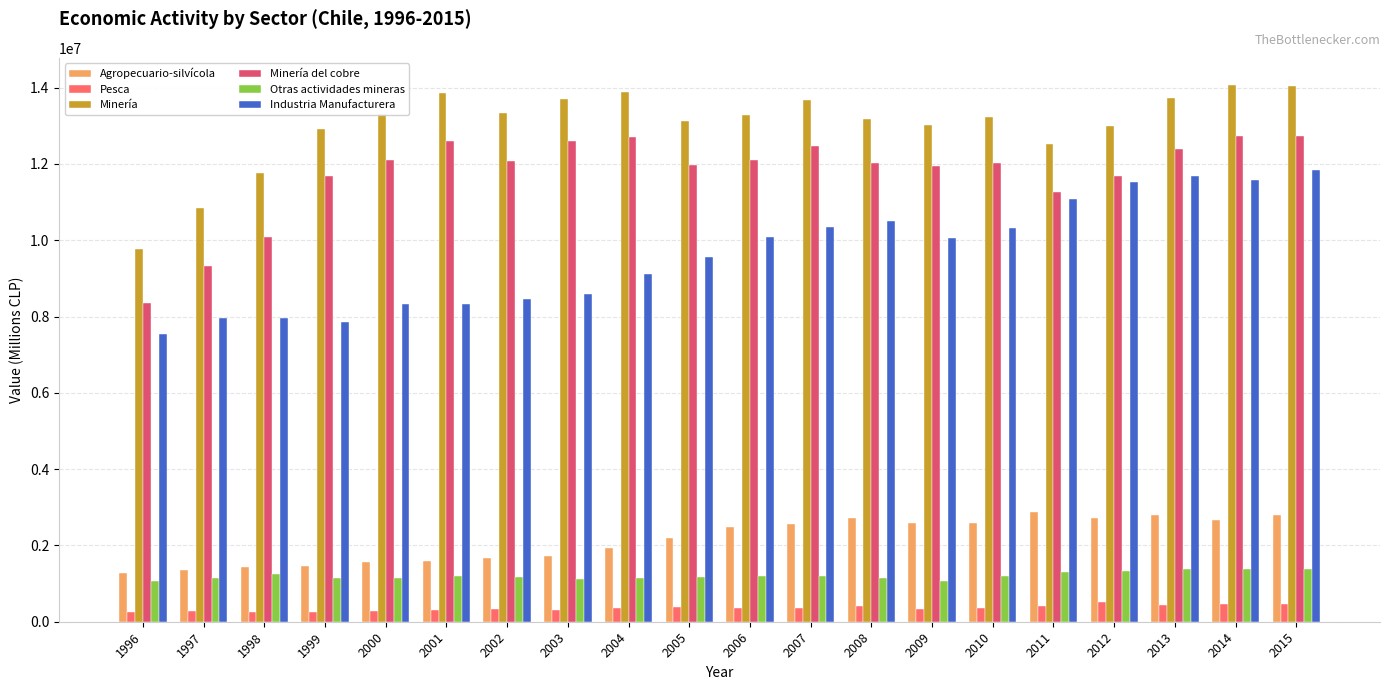

Is the value of Minería at 2013 greater than the value of Minería del cobre at 2002?

Yes